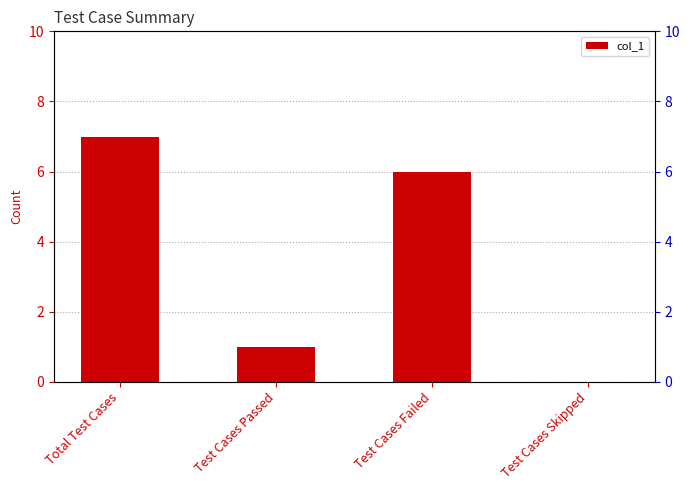

Is it true that the value at Test Cases Skipped is 0?

True